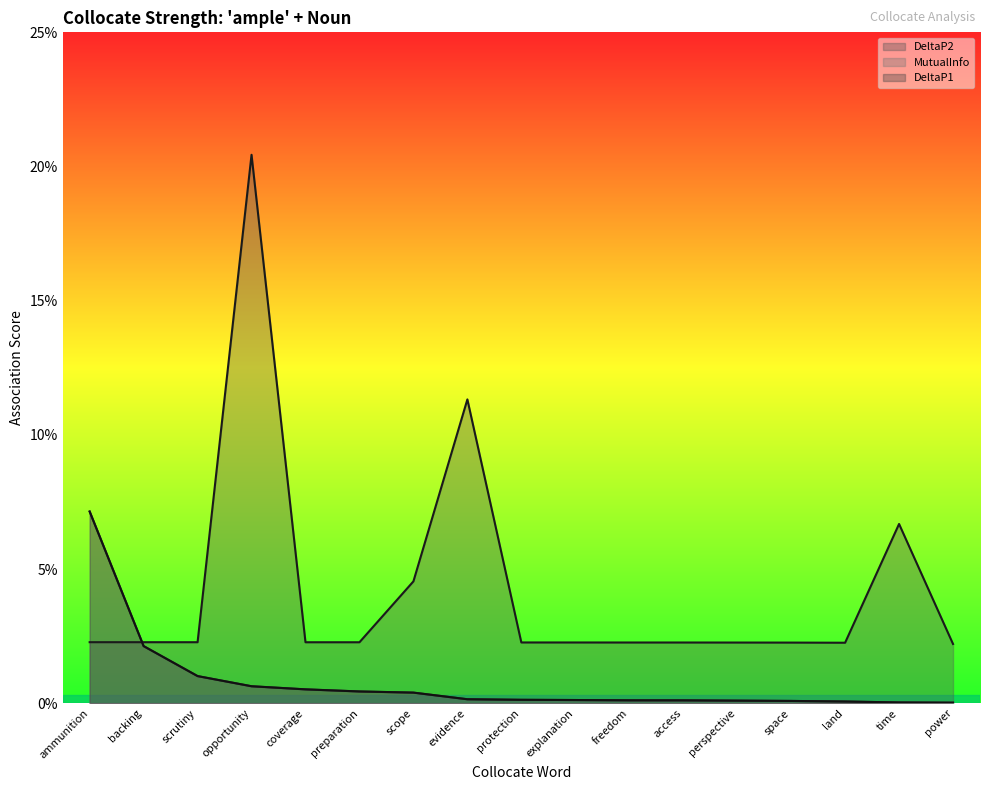

Reading left to right, transcribe all the data shown in this chart.

DeltaP2: 0.0	0.0	0.0	0.2	0.0	0.0	0.0	0.1	0.0	0.0	0.0	0.0	0.0	0.0	0.0	0.1	0.0
MutualInfo: 0.1	0.0	0.0	0.0	0.0	0.0	0.0	0.0	0.0	0.0	0.0	0.0	0.0	0.0	0.0	0.0	0.0
DeltaP1: 0.1	0.0	0.0	0.0	0.0	0.0	0.0	0.0	0.0	0.0	0.0	0.0	0.0	0.0	0.0	0.0	0.0